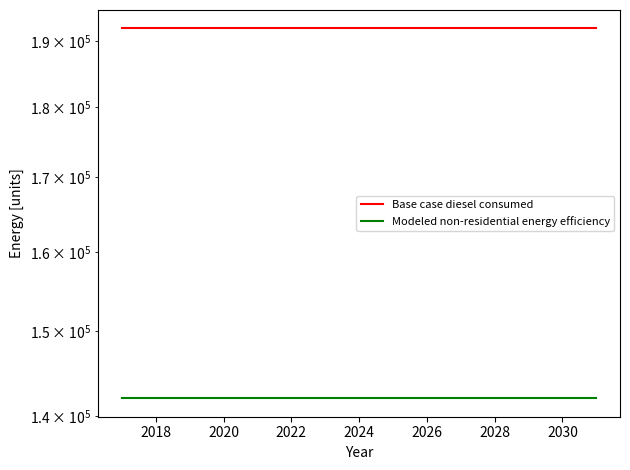

List the series in order of their peak value, lowest first.

Modeled non-residential energy efficiency, Base case diesel consumed